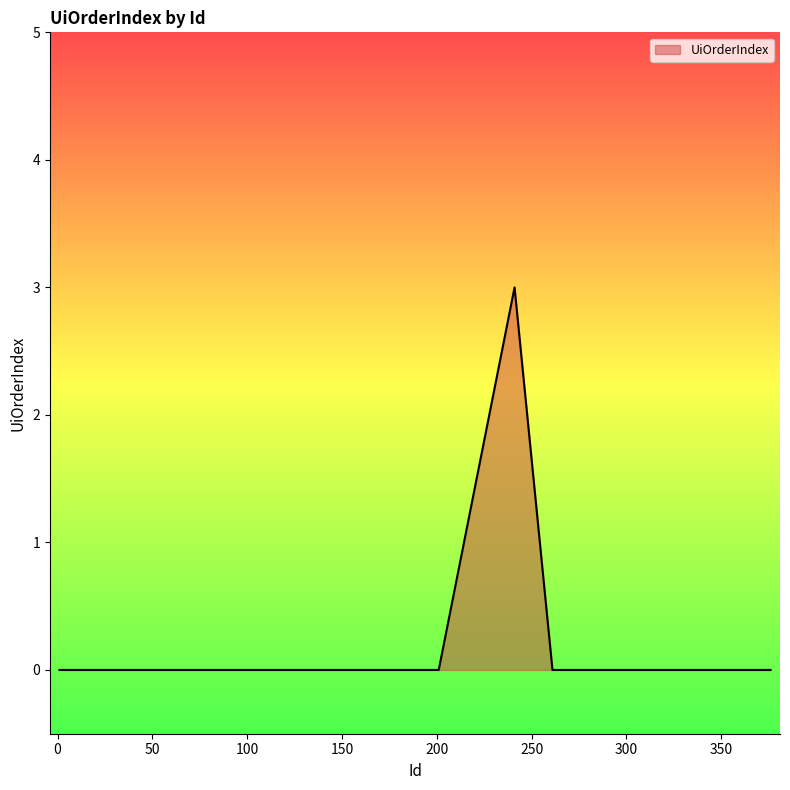

What is the difference between the maximum and minimum values?

3